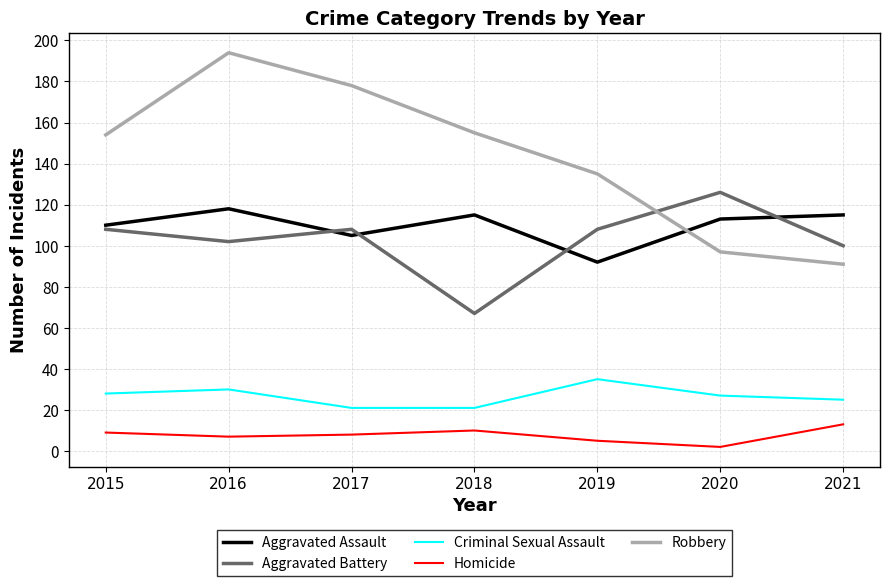

True or false: Criminal Sexual Assault and Homicide cross at least once.

False